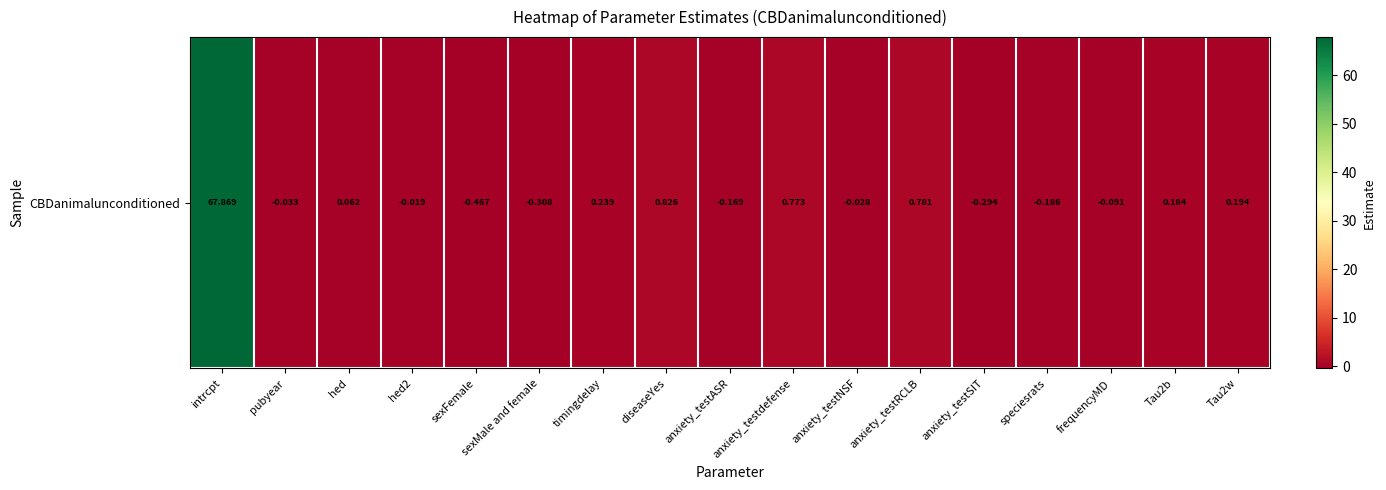

What is the change in value from pubyear to Tau2b?

+0.2